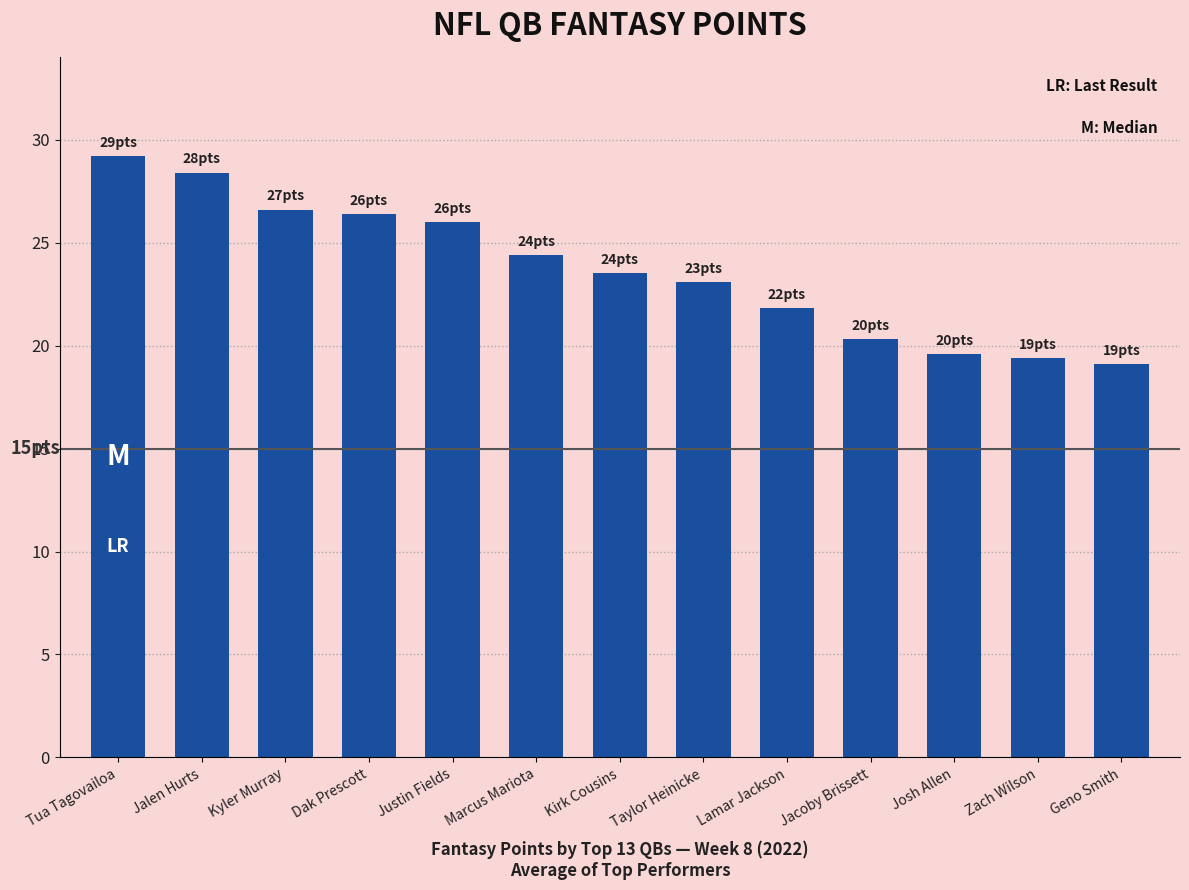

Which category has the lowest value across all series?

Geno Smith